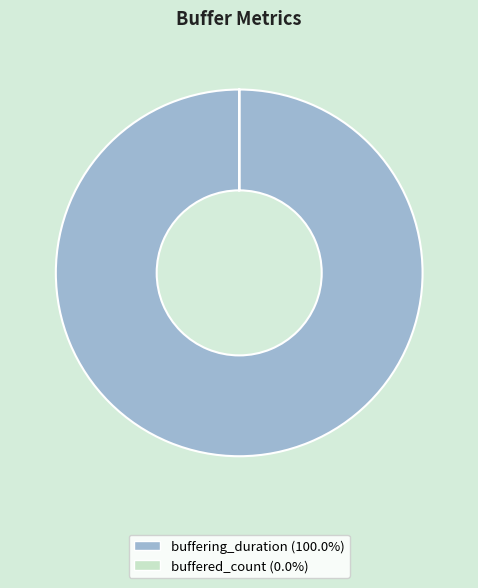

What is the largest slice in the pie chart?

buffering_duration